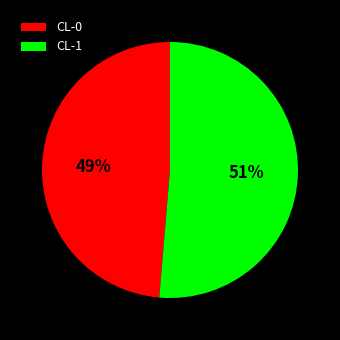

What percentage is the CL-1 slice, to the nearest percent?

51%